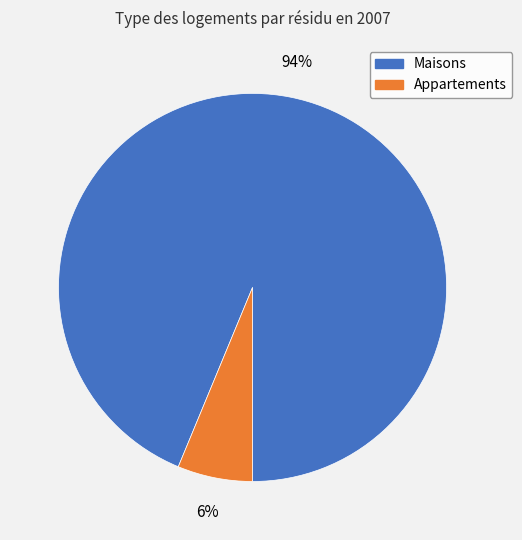

To the nearest percent, what is the average slice percentage?

50%